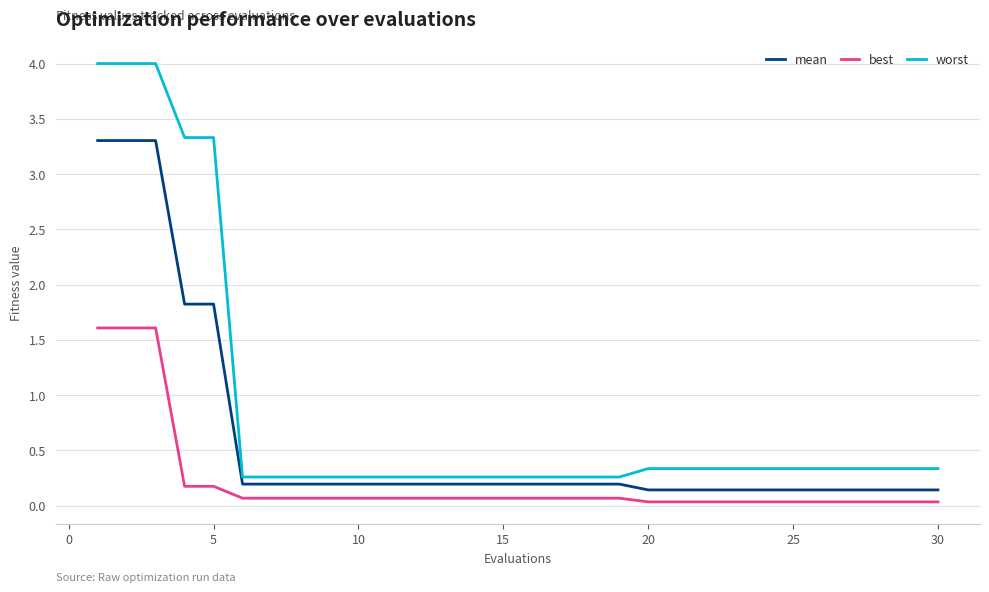

Is the value of worst at 16 greater than the value of mean at 18?

Yes